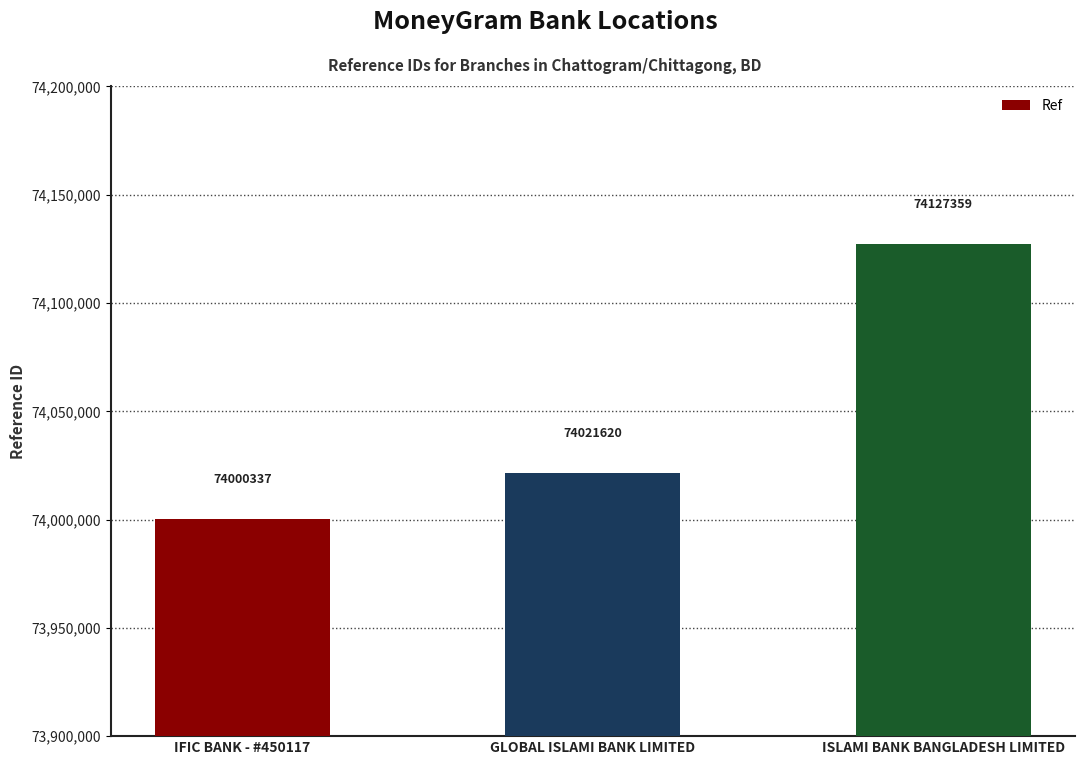

True or false: the data shows 74021620 at GLOBAL ISLAMI BANK LIMITED.

True